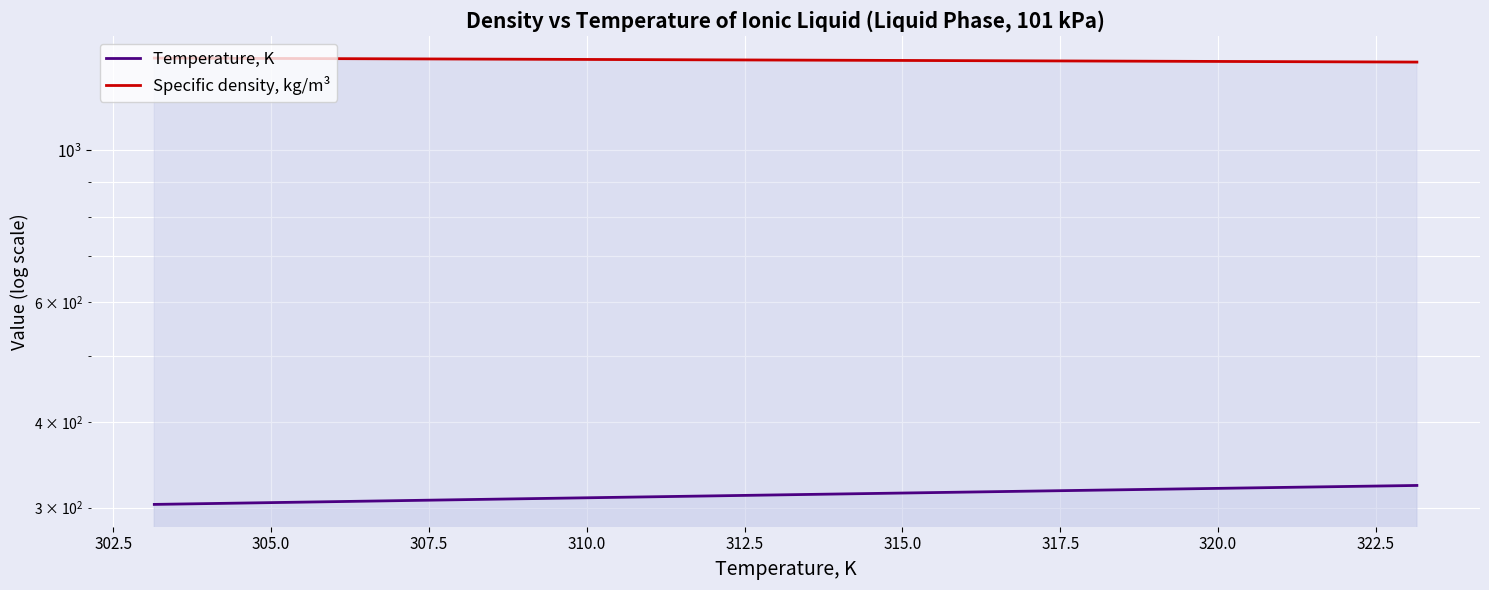

How many lines are shown in the chart?

2